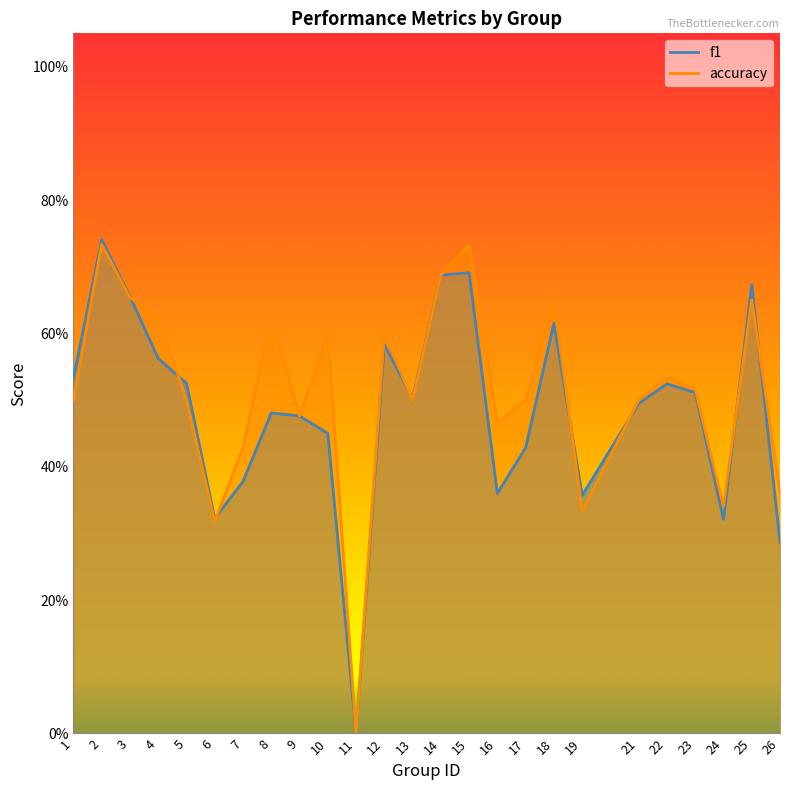

How many values in the f1 series exceed 0?

24